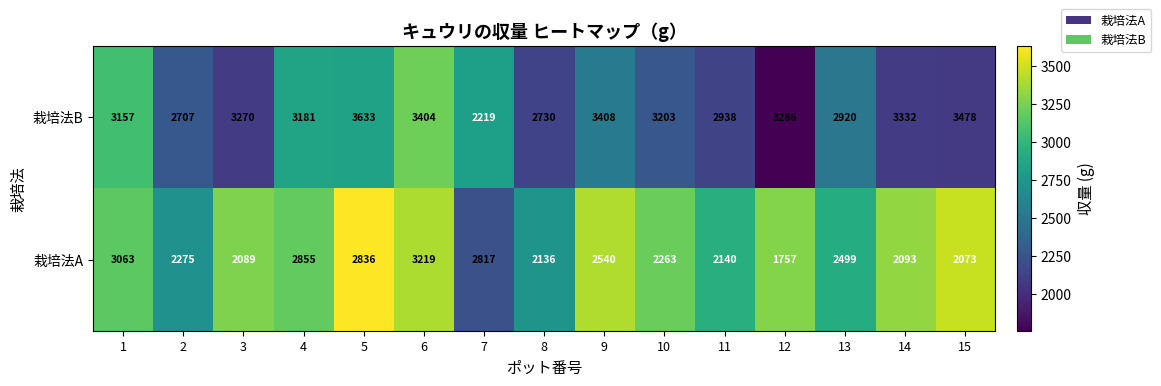

Where is 栽培法B nearest to the value 2926?

13